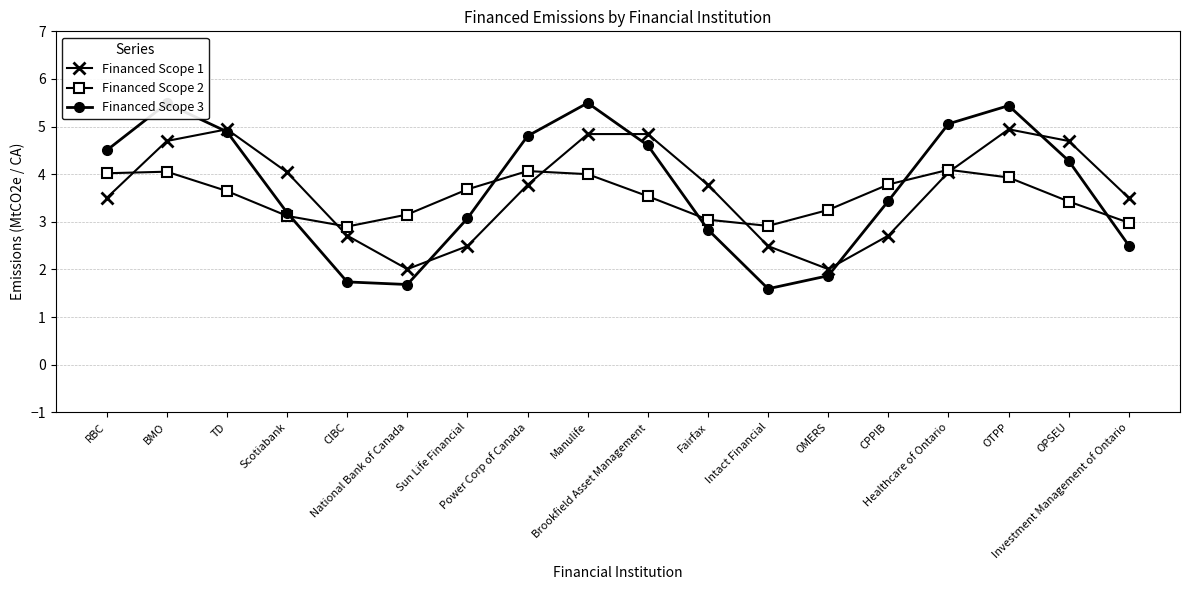

What is the lowest value of the Financed Scope 2 series?

2.9